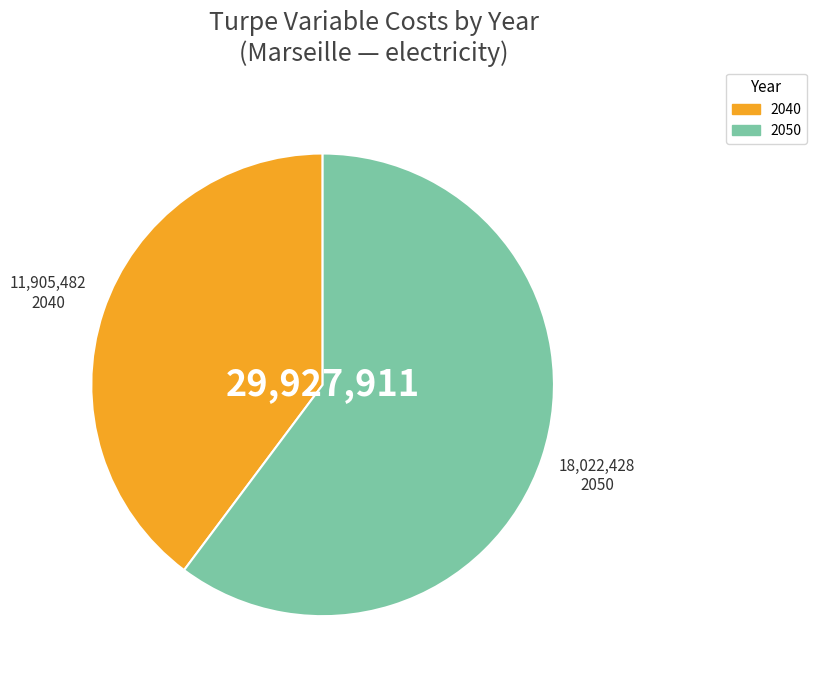

Count the number of slices in the pie.

2